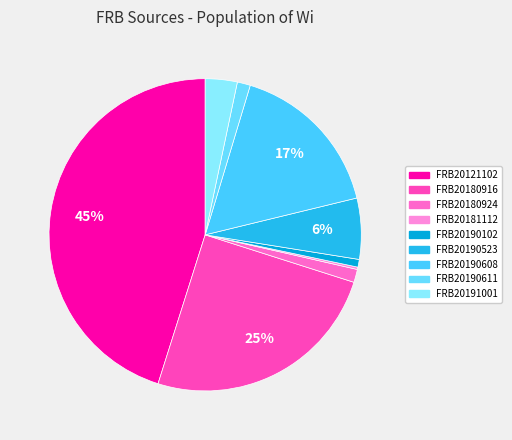

To the nearest percent, what is the average slice percentage?

11%